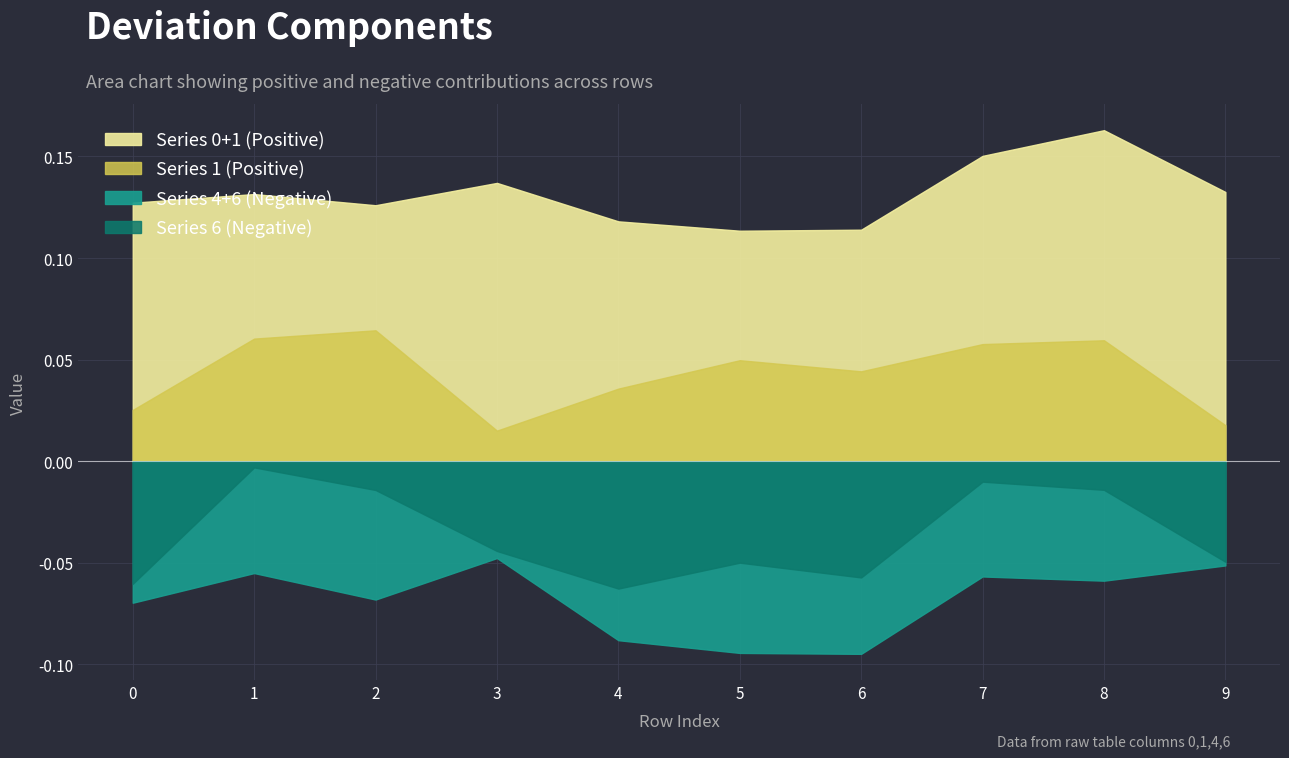

What is the sum of all 3 values?

0.6